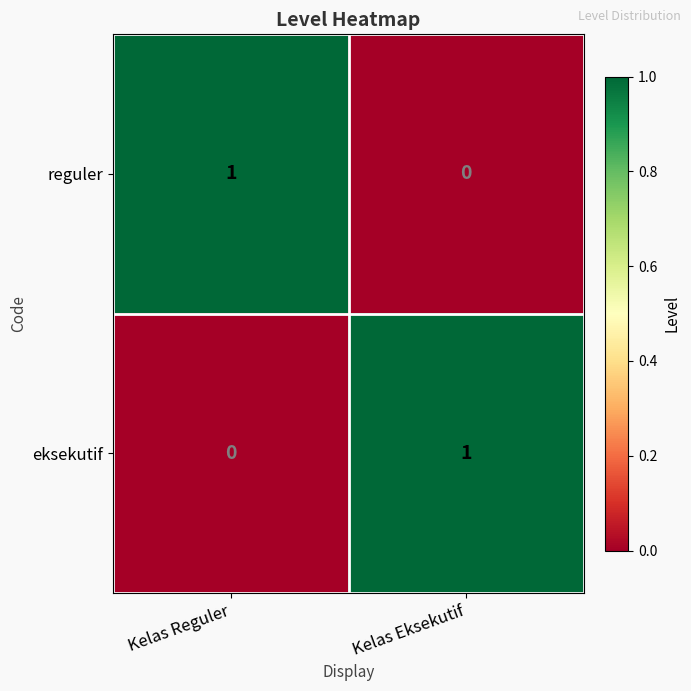

The eksekutif series shows 0 at Kelas Eksekutif. True or false?

False